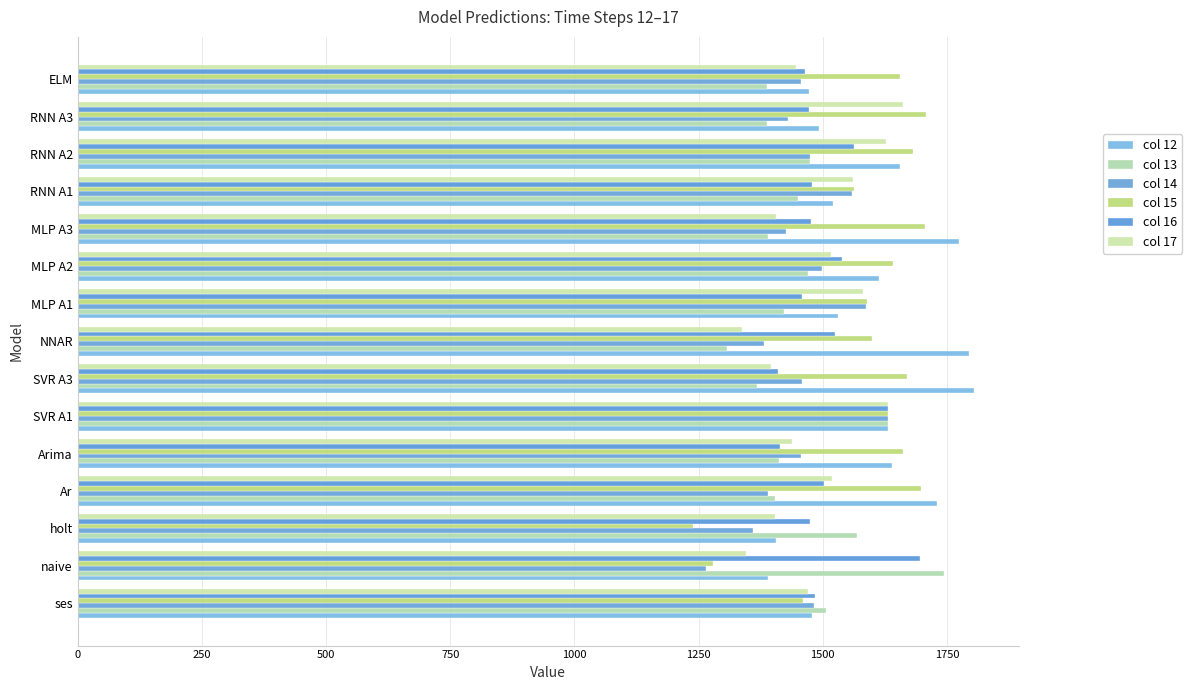

How many values in the col 16 series exceed 1479?

8